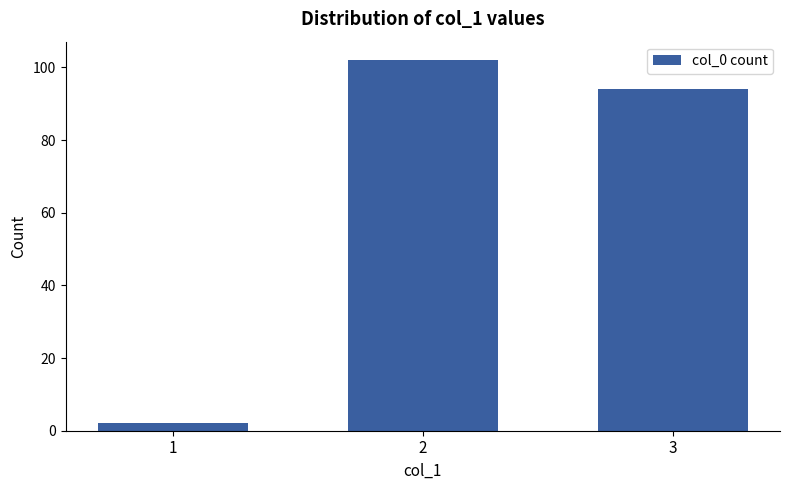

The value at 2 is 156. True or false?

False